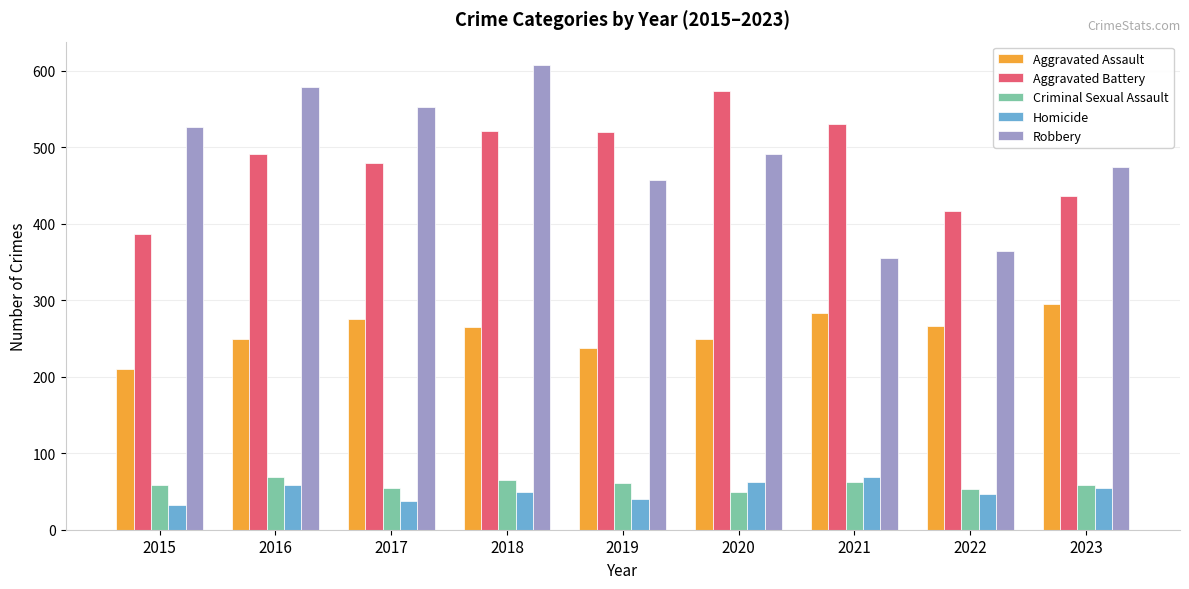

At which label does Robbery reach its minimum?

2021